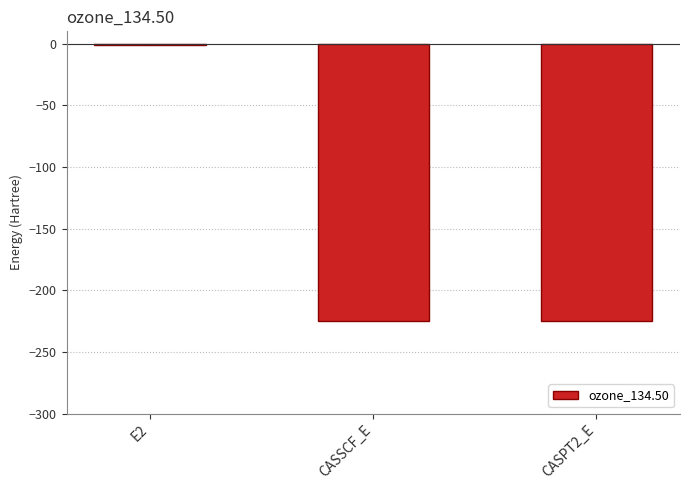

Which category has the highest value across all series?

E2